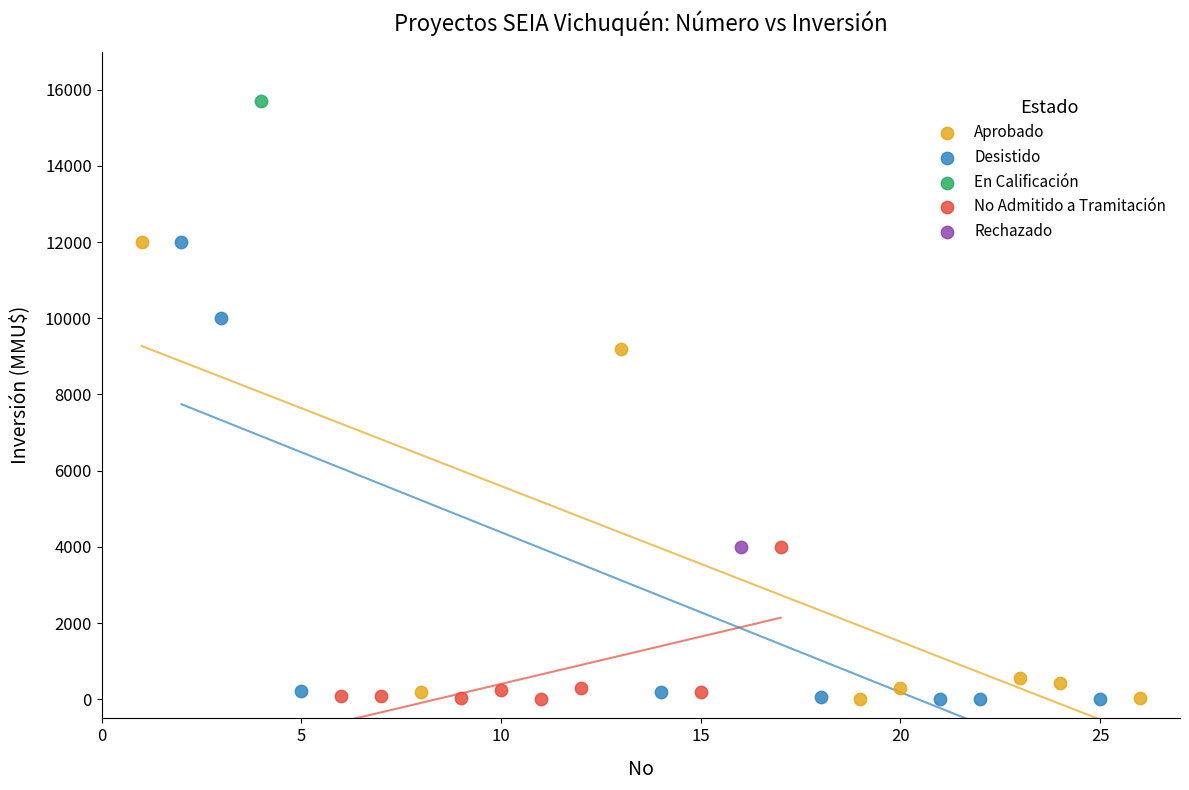

Which series reaches the maximum Y coordinate?

En Calificación